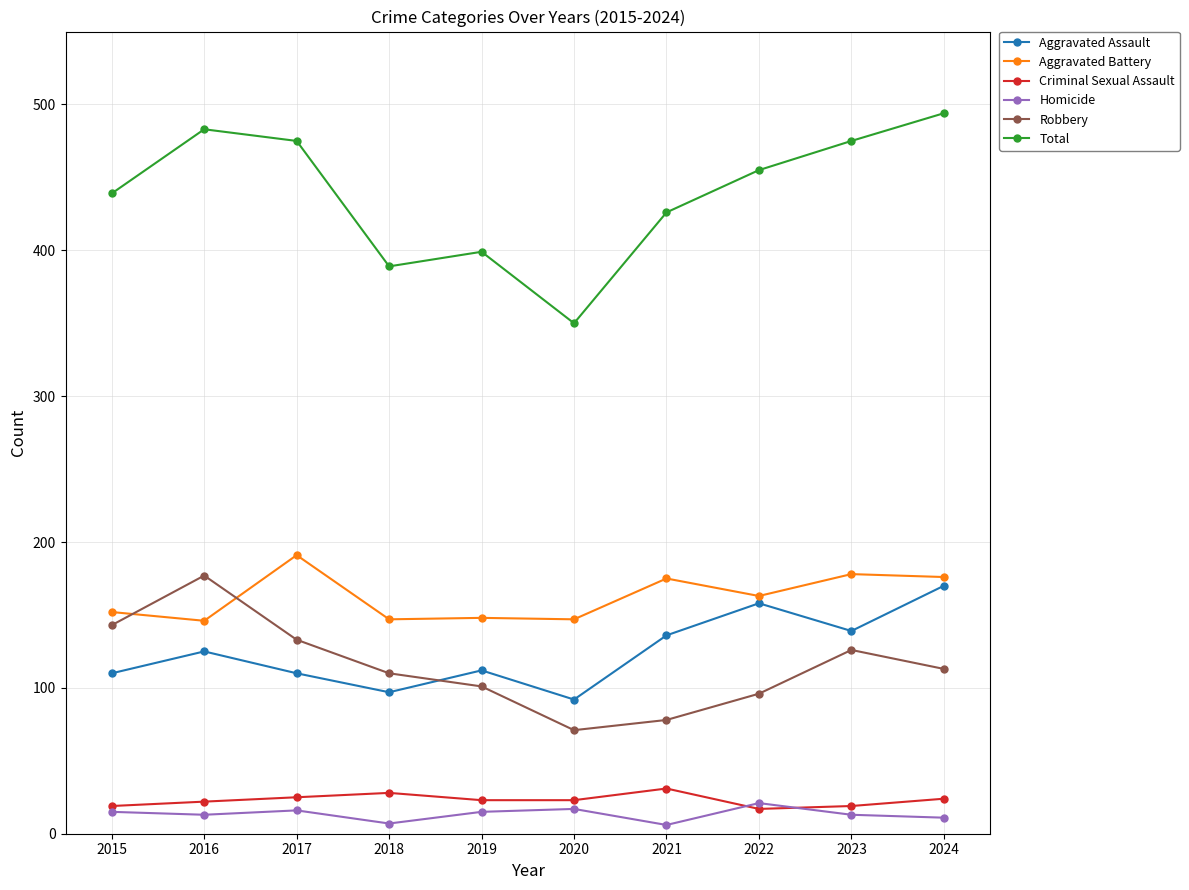

What is the difference between the maximum and second lowest values in the Aggravated Assault series?

73